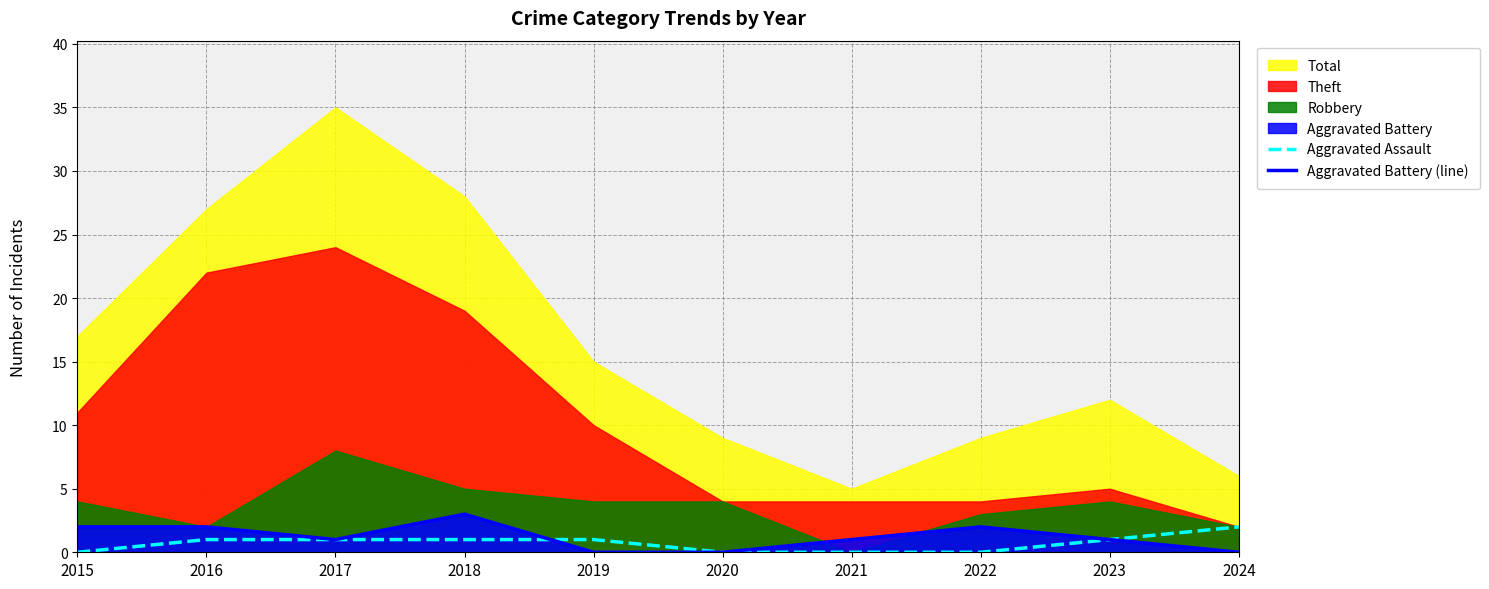

Does the chart have visible grid lines?

Yes